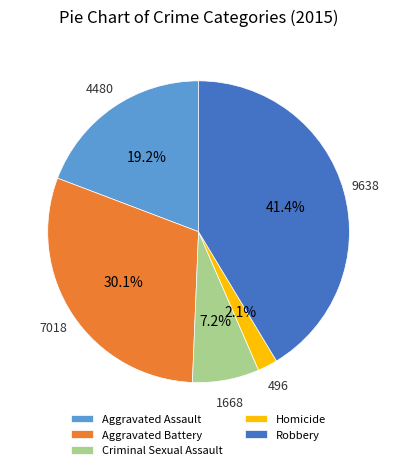

Do Aggravated Battery and Aggravated Assault together represent more than half of the pie?

No